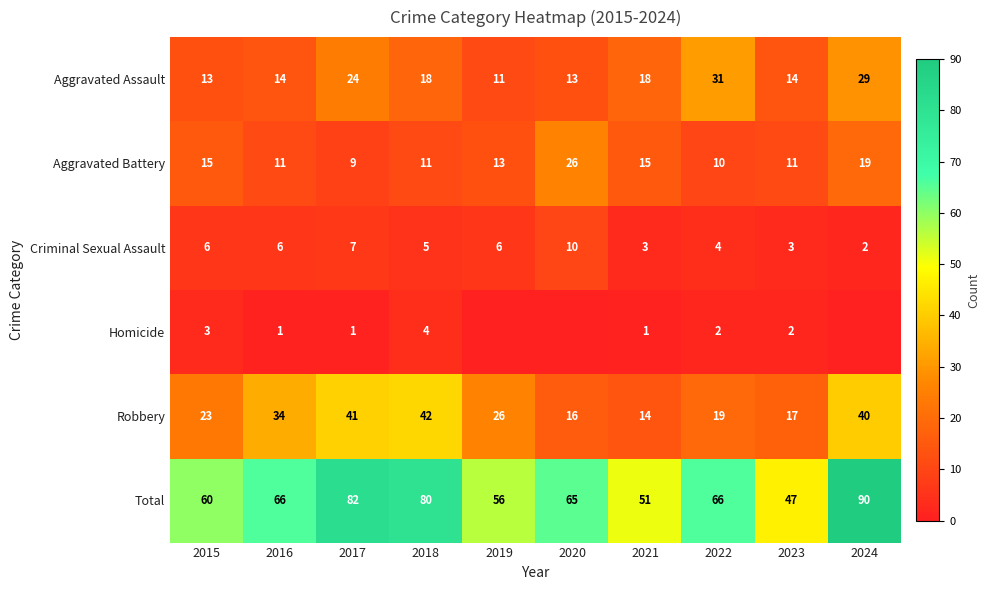

True or false: Total has a value of 14 at 2021.

False